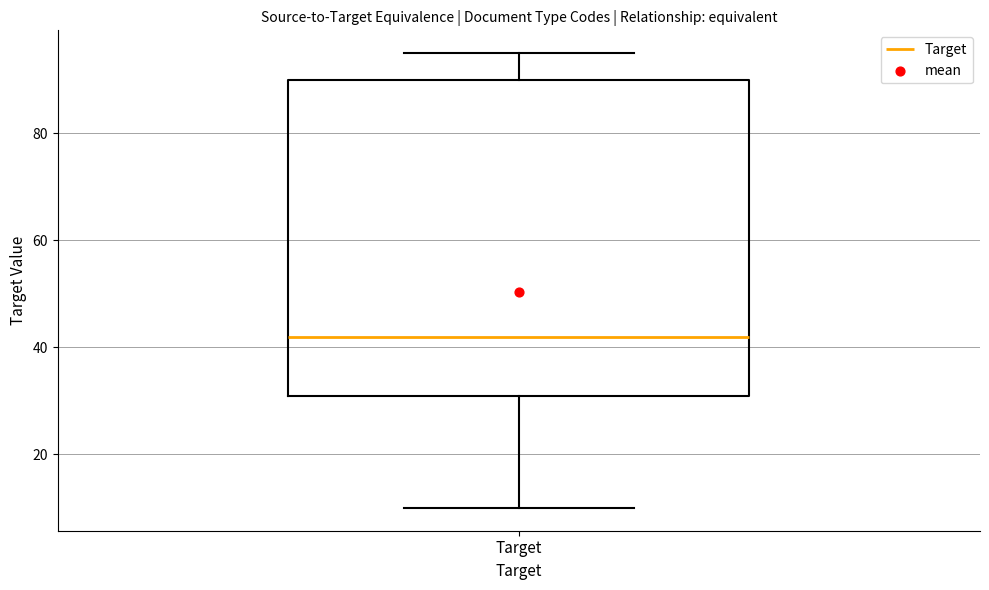

Transcribe this box plot: give where the median line is, the range the box spans, and where the two whiskers end, as read against the y-axis. The values are not printed on the chart, so give them approximately, as read against the axis.

median 42, box 32 to 90, whiskers 10 to 96